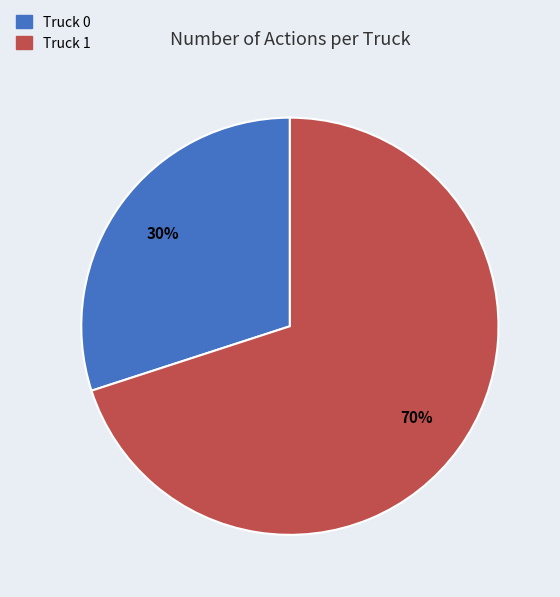

To the nearest percent, what is the difference between the Truck 1 and Truck 0 slice percentages?

40%